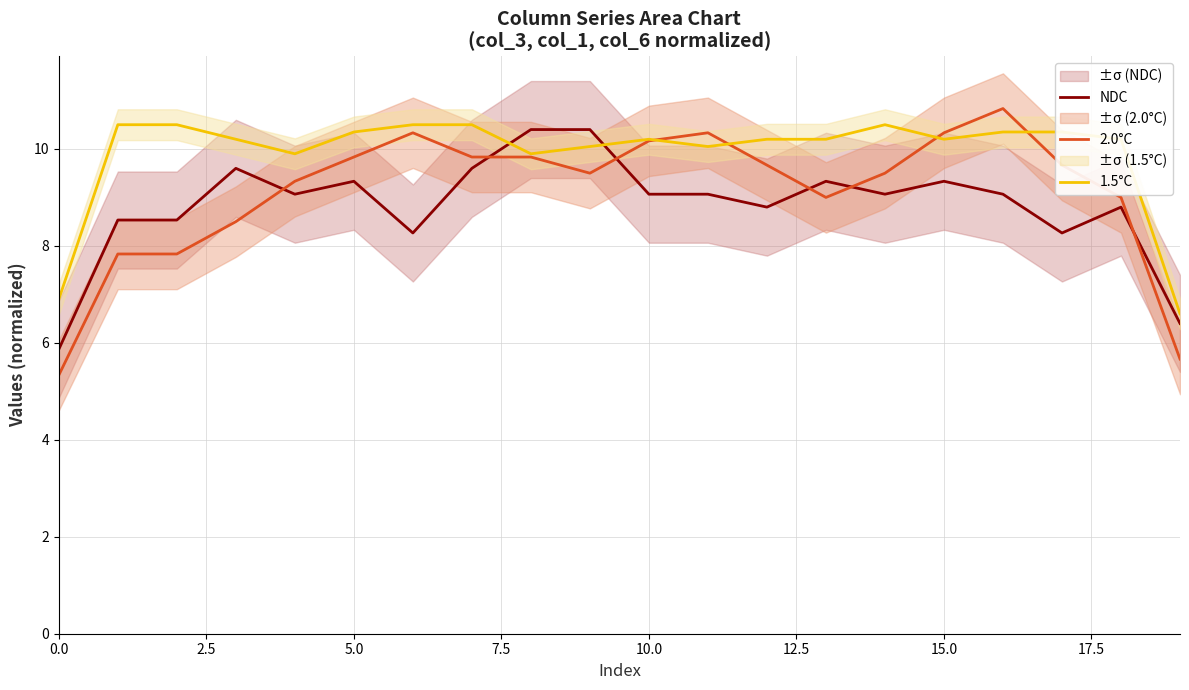

What is the difference between the second highest and minimum values in the 2.0°C series?

5.0